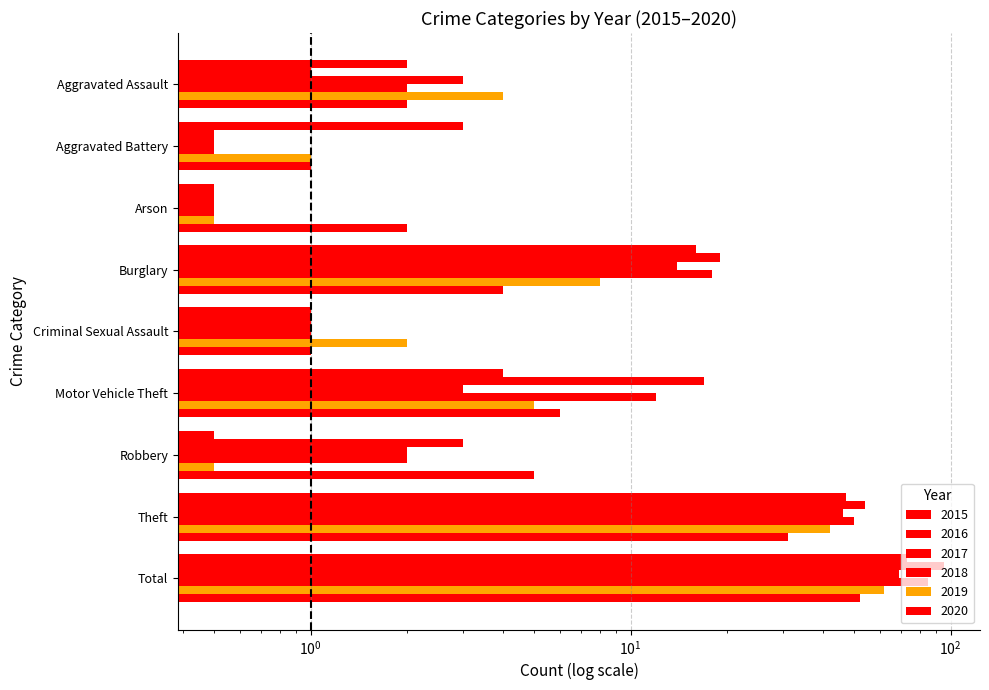

What is the label of the 5th bar from the right?

Criminal Sexual Assault